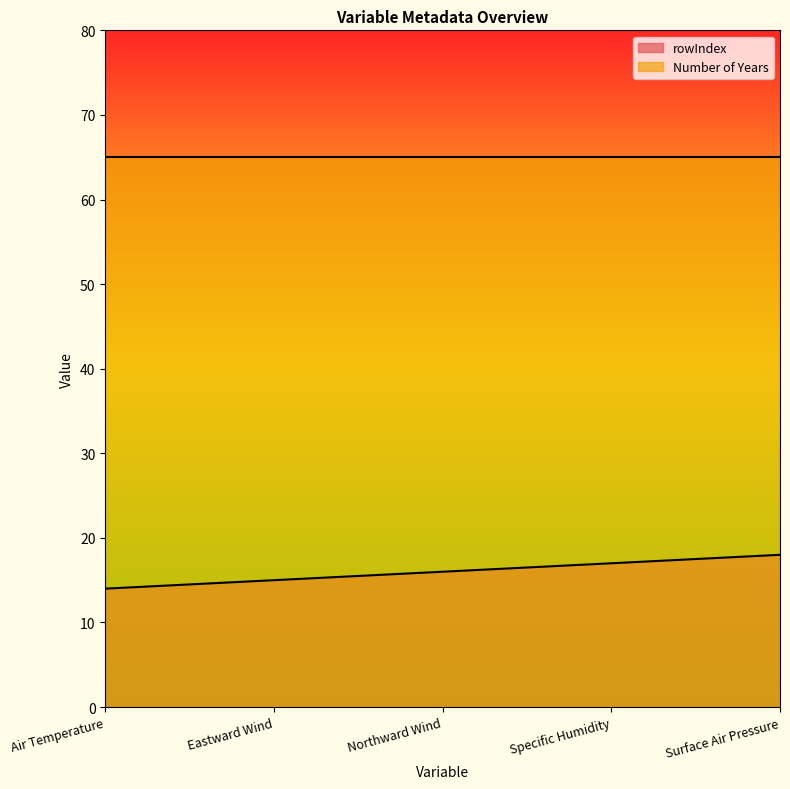

The chart shows a value of 17 at Specific Humidity. True or false?

True